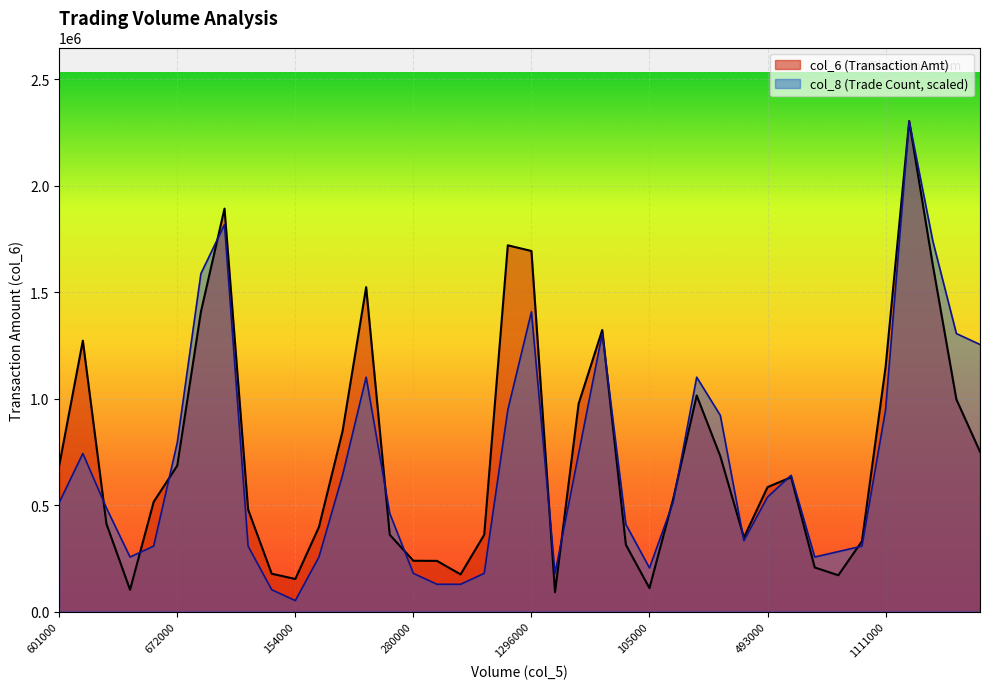

Where does the col_6 series first go above 584440?

601000